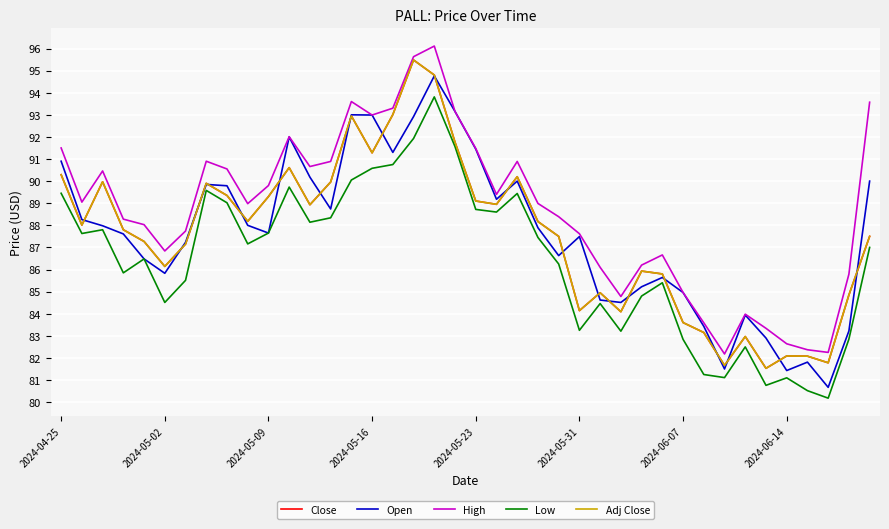

In Open, how many points are higher than both neighbors (excluding endpoints)?

9